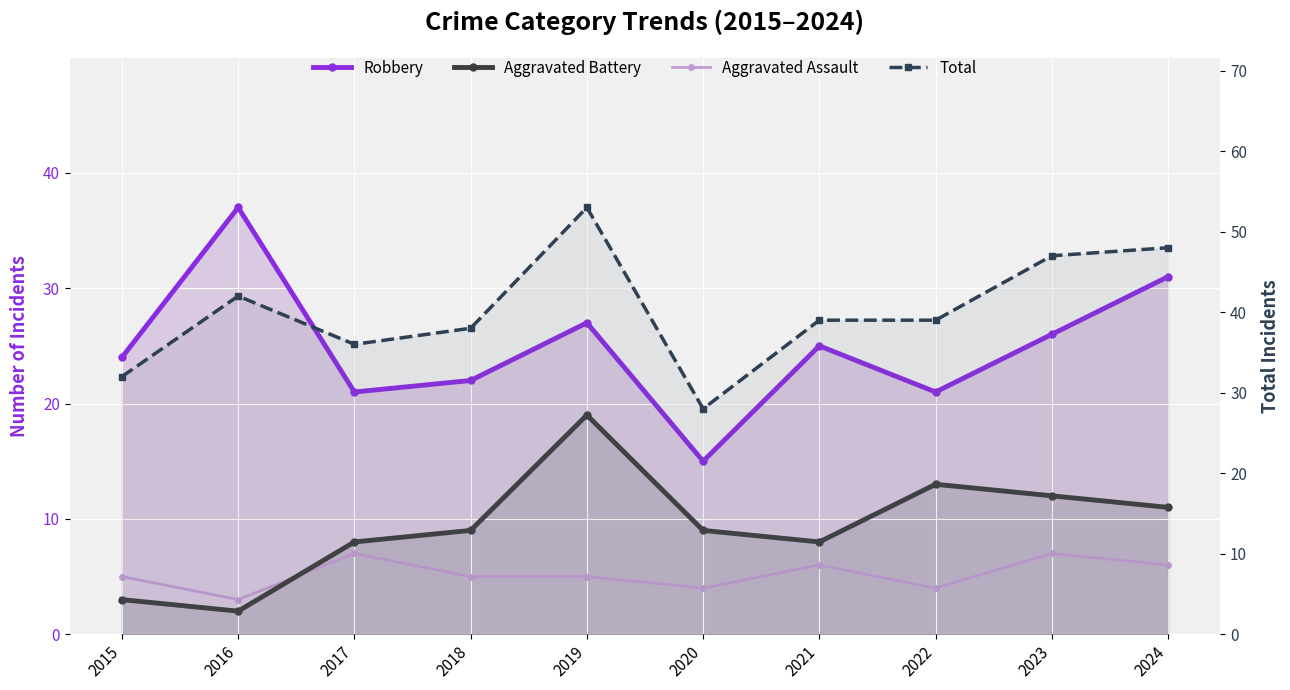

How many interior local valleys does the Aggravated Battery series have?

2